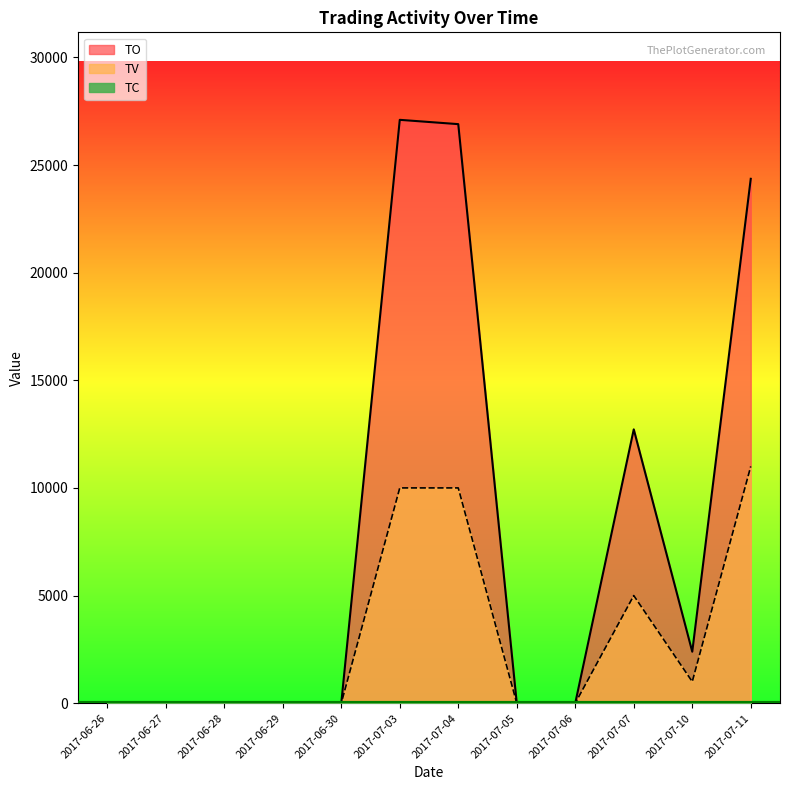

What is the label of the 7th point from the left?

2017-07-04